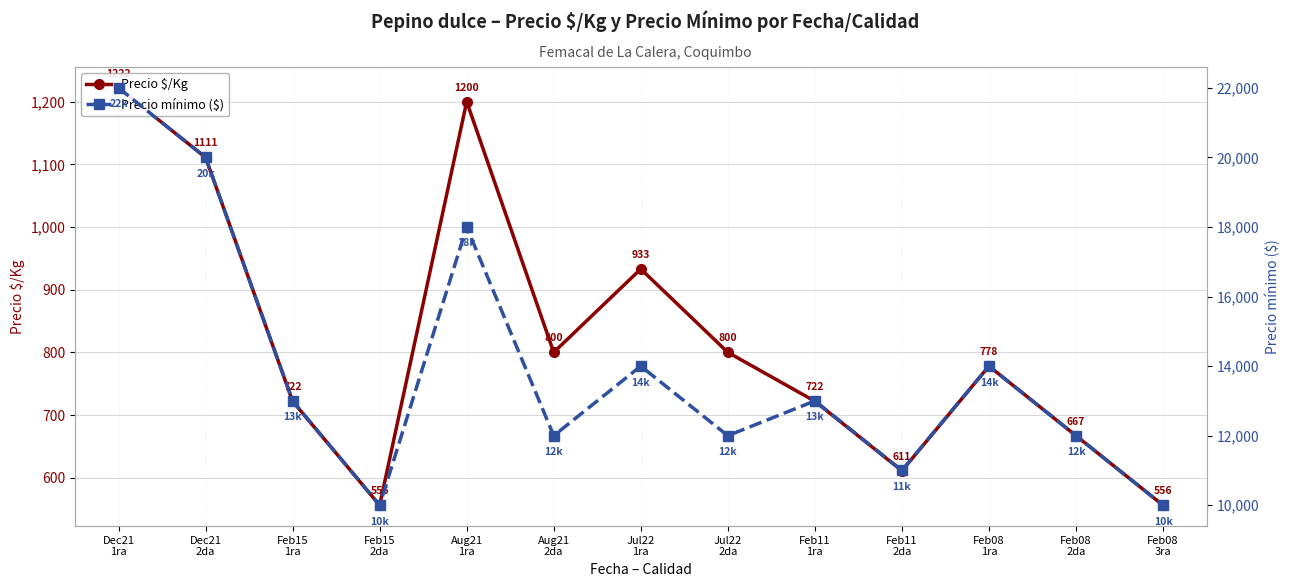

Read the Precio mínimo ($) value at Aug21
2da, to the nearest 50.

12000